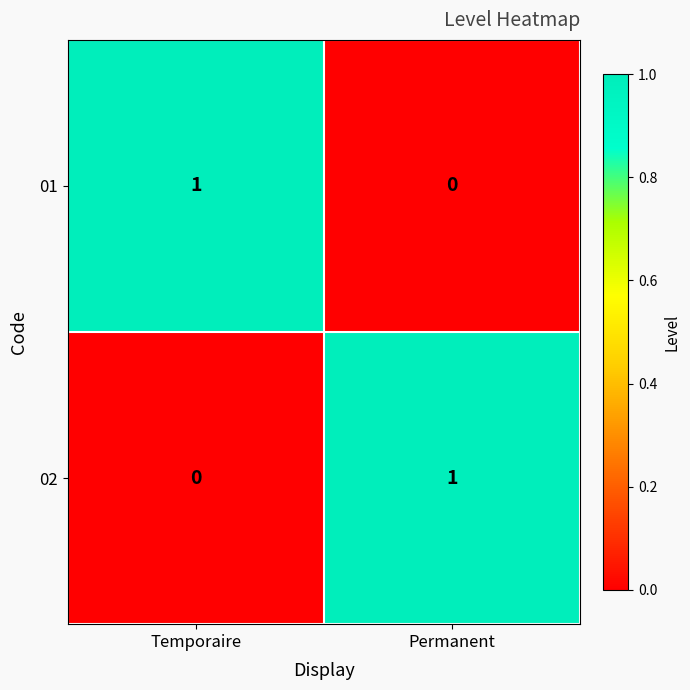

Count the number of categories in the chart.

2